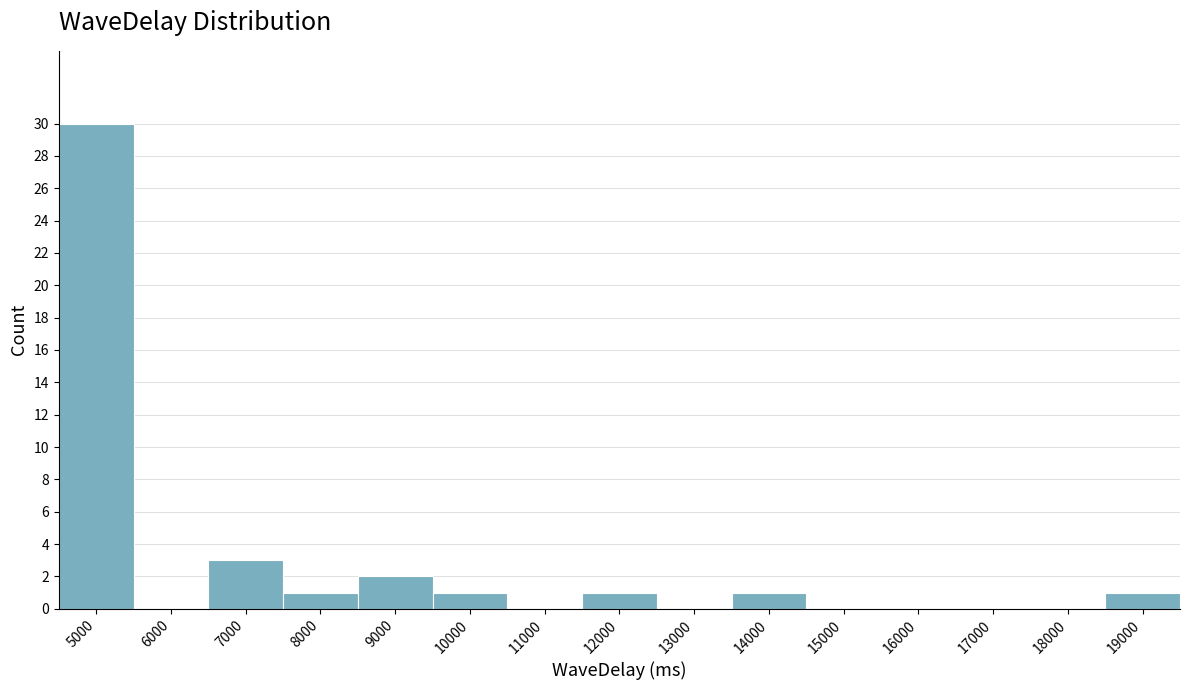

Reading left to right, what are all the values shown in this chart?

5000=30	6000=0	7000=3	8000=1	9000=2	10000=1	11000=0	12000=1	13000=0	14000=1	15000=0	16000=0	17000=0	18000=0	19000=1